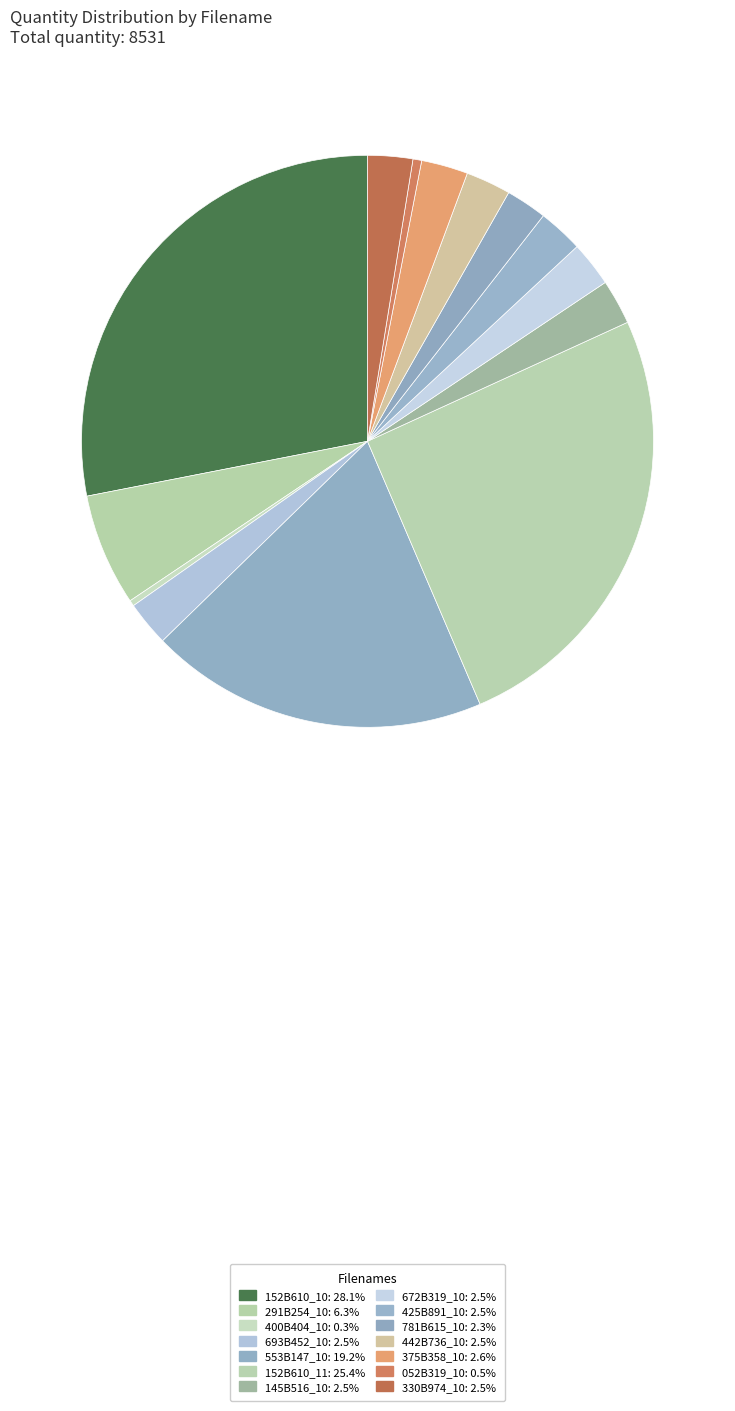

How much of the chart is everything except 052B319_10?

99.5%